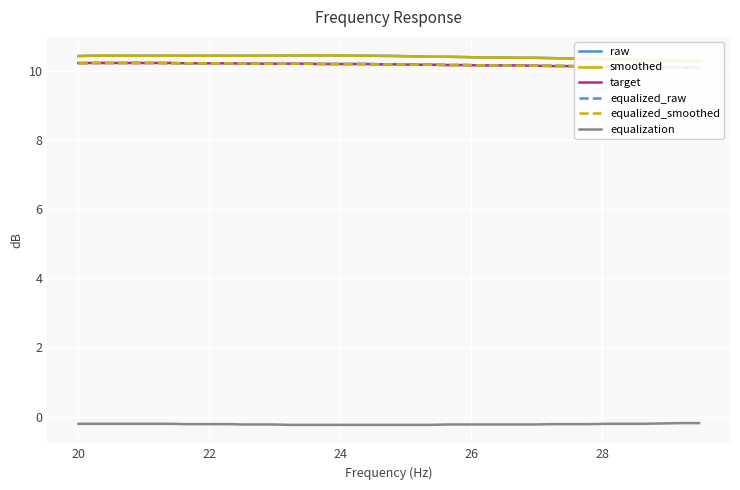

What is the greatest value displayed?

10.4